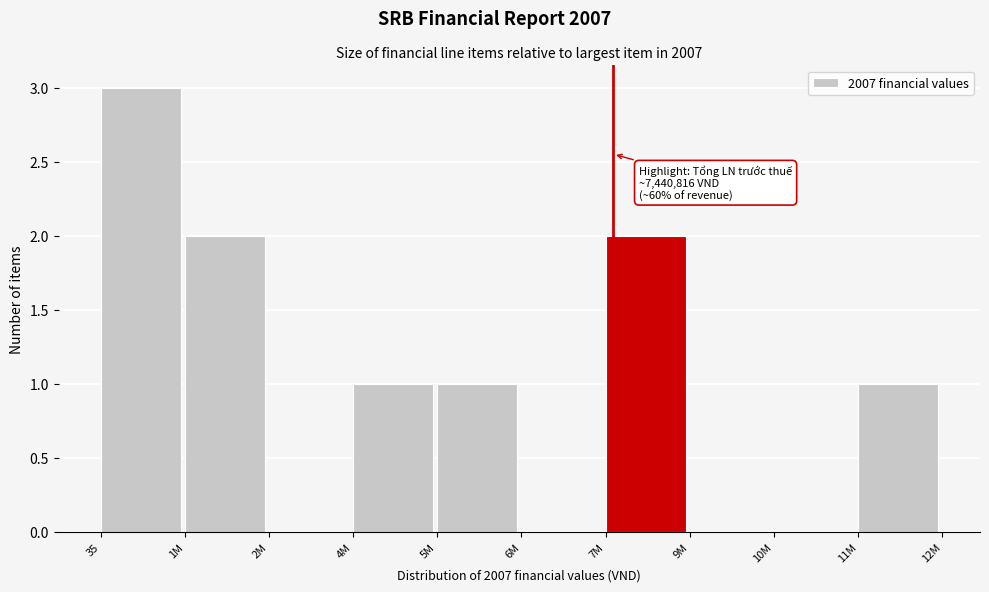

Reading left to right, transcribe all the data shown in this chart.

35=3	1M=2	2M=0	4M=1	5M=1	6M=0	7M=2	9M=0	10M=0	11M=1